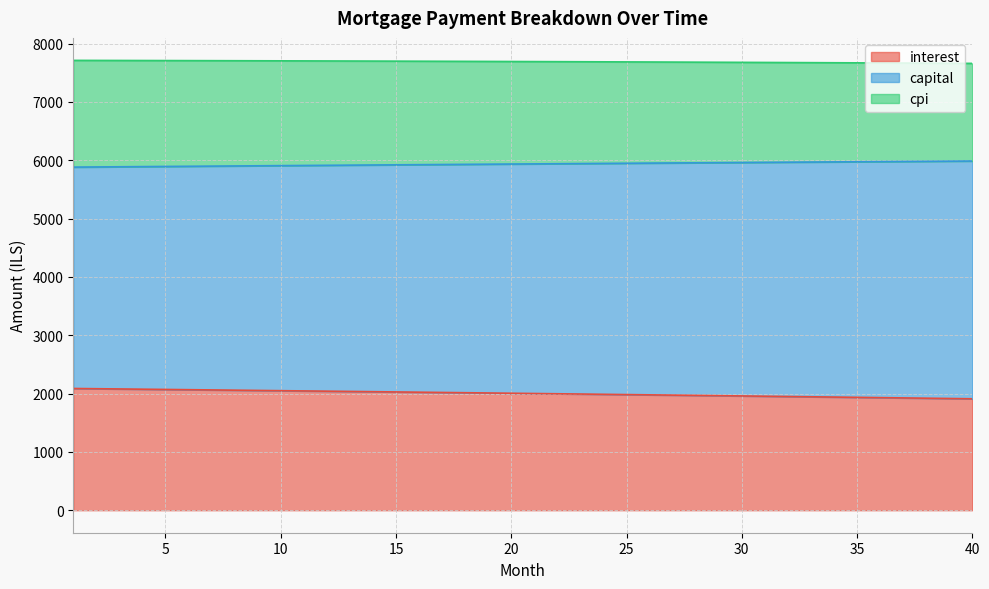

Count the number of data series in this chart.

3